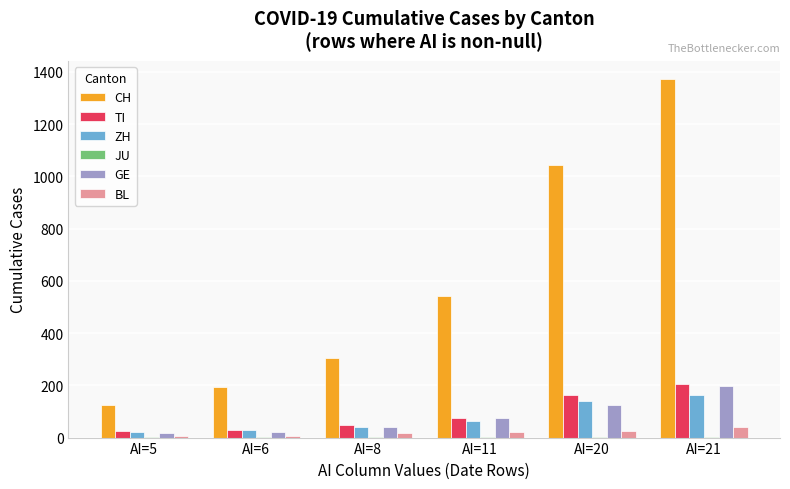

What is the sum of all BL values?

121